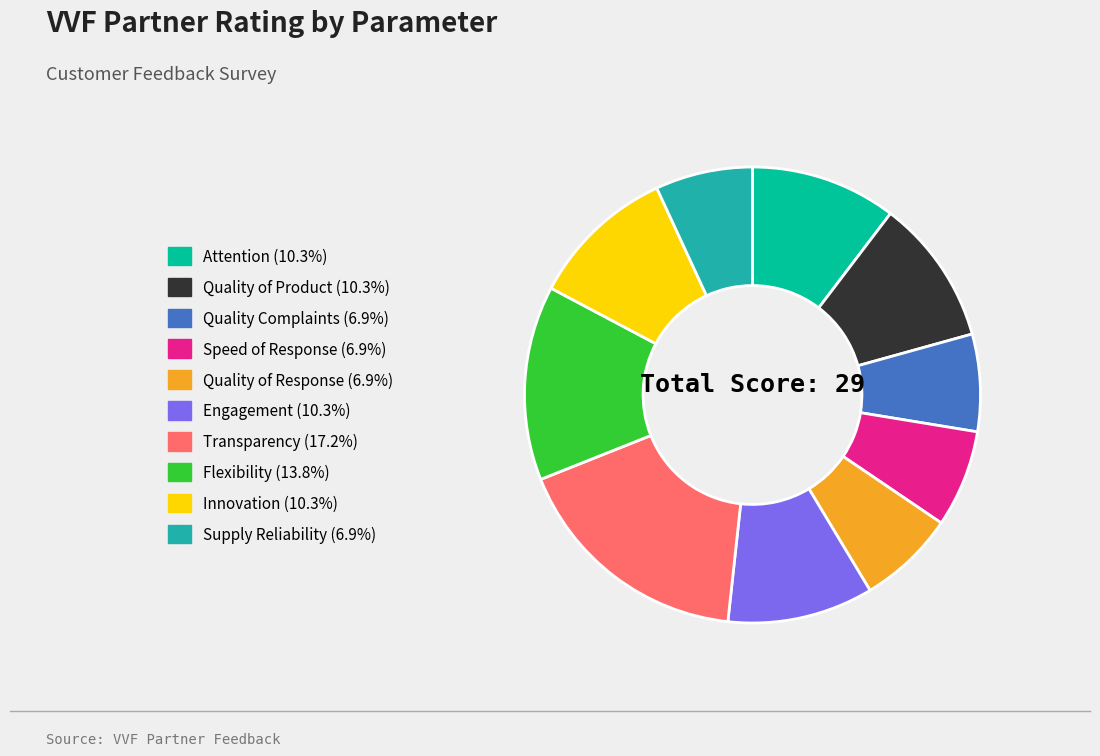

Is there any slice that represents more than half of the pie?

No